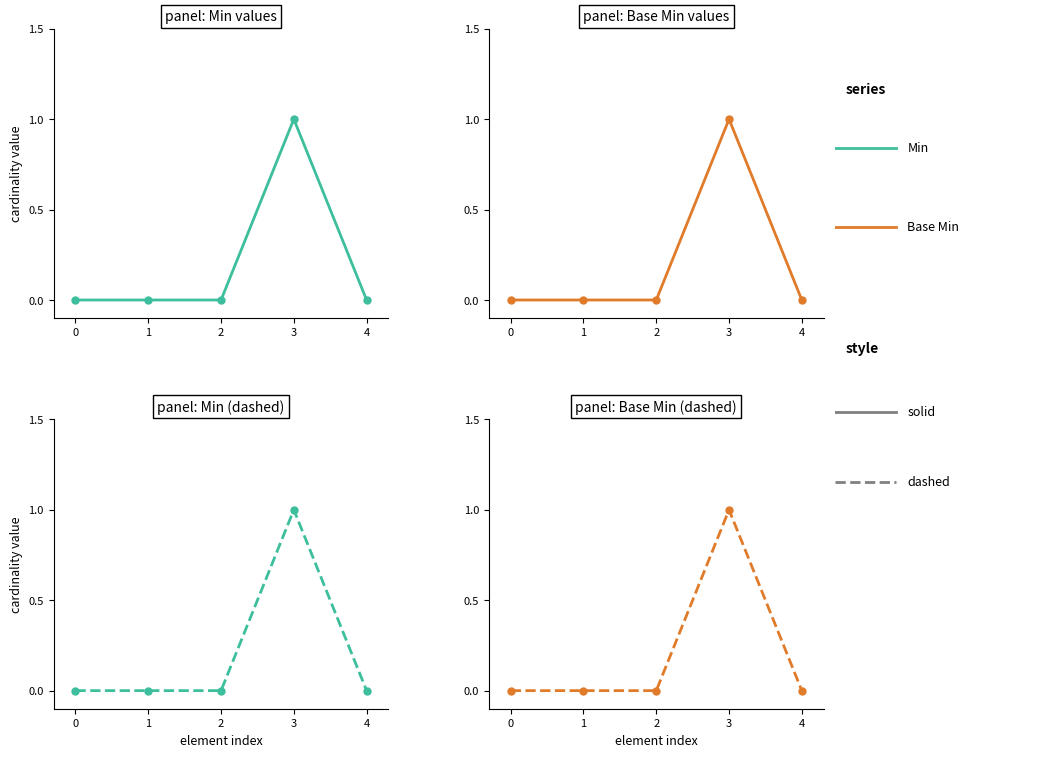

How many Min (--) values are between 0 and 1?

5